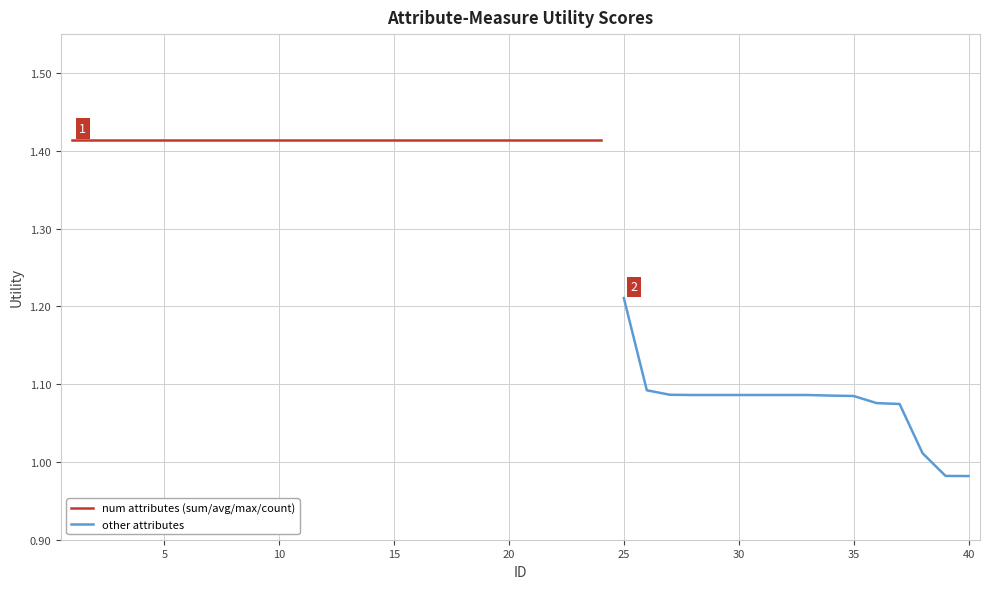

At which category does the chart reach its peak across all series?

1